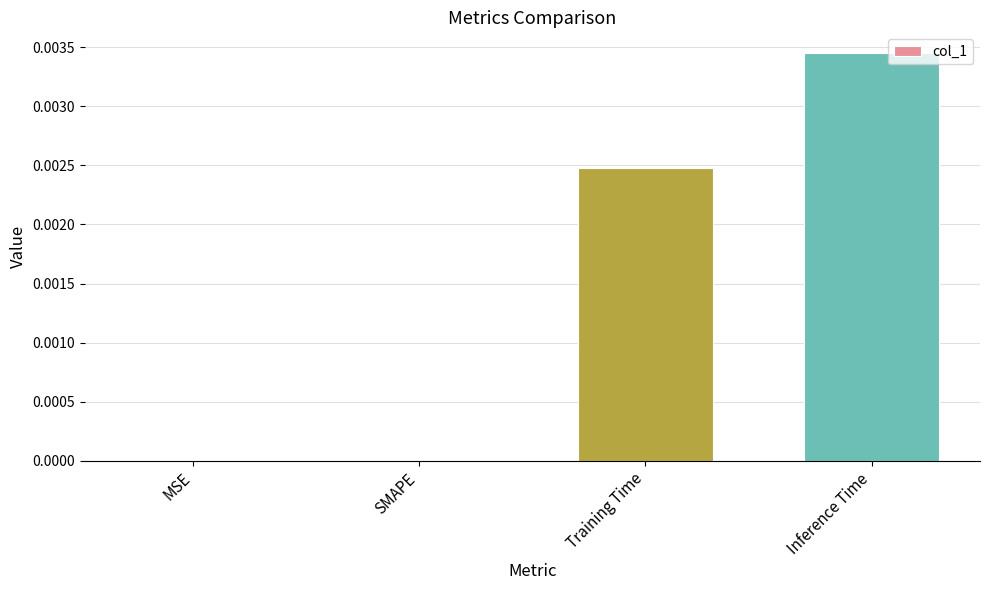

At which category does the chart reach its peak across all series?

Inference Time